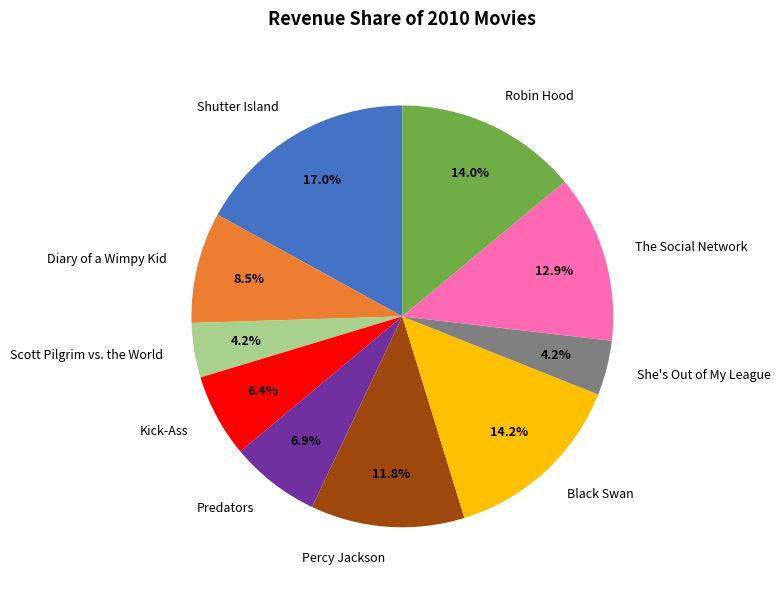

Which category has the biggest portion of the pie?

Shutter Island